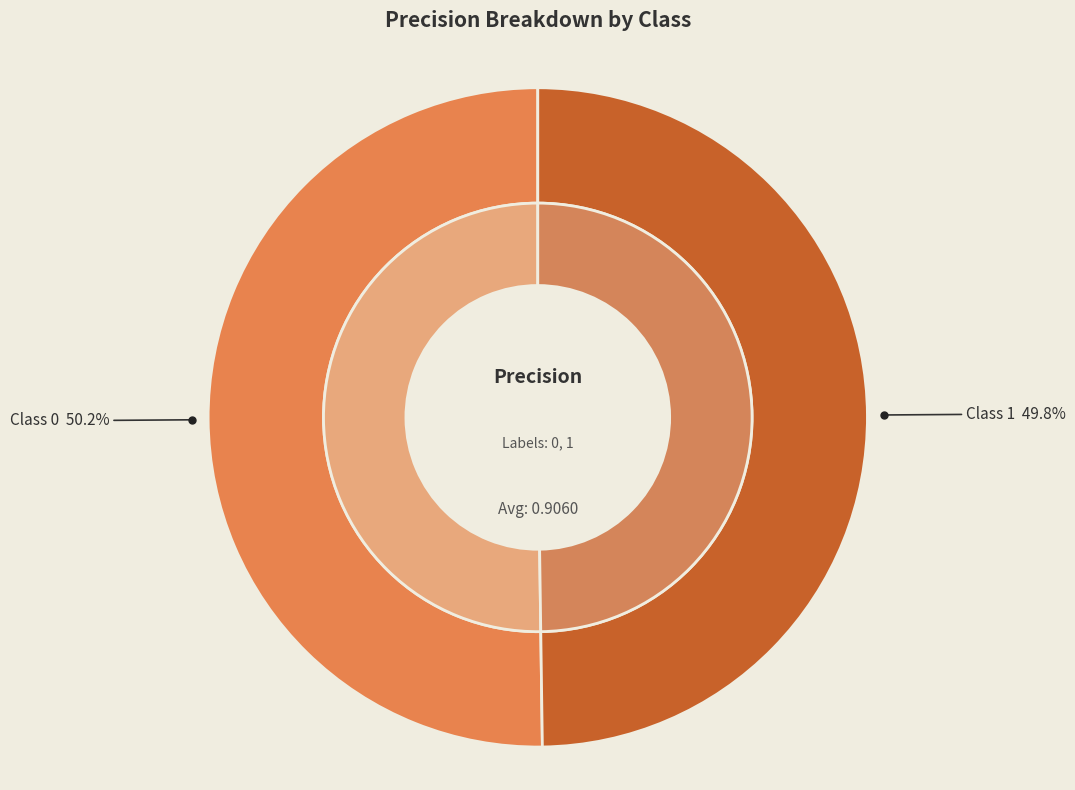

What percentage is the 1 slice, to the nearest percent?

50%